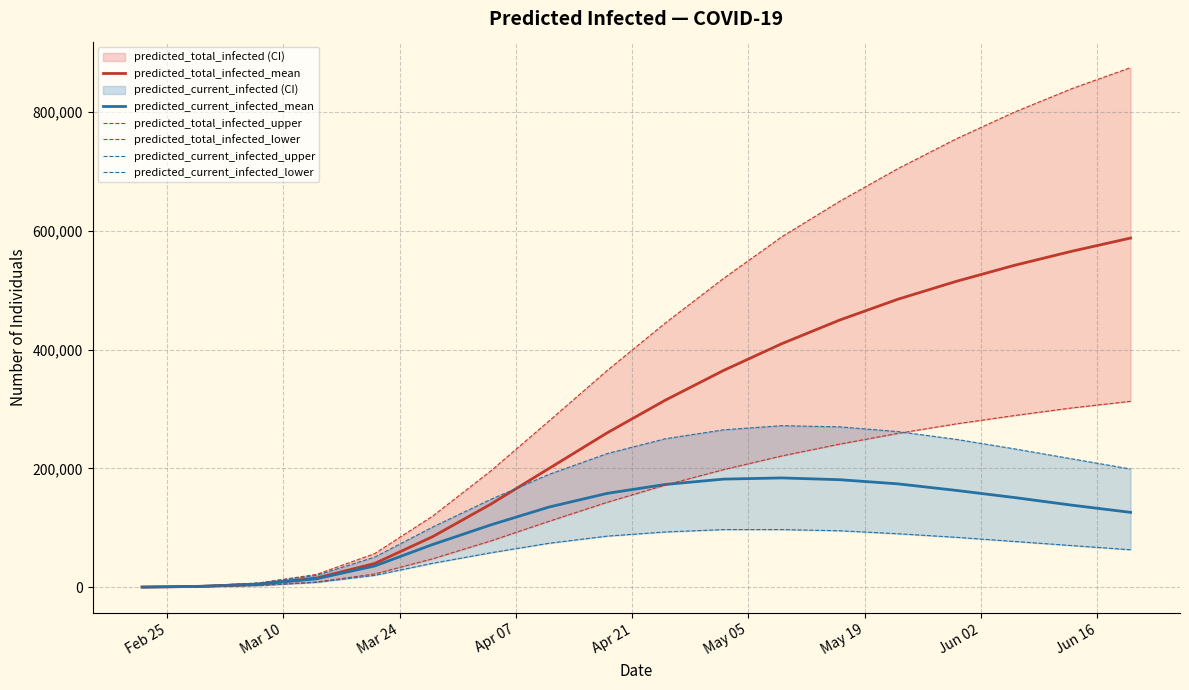

What is the maximum value for predicted_total_infected_mean?

588000